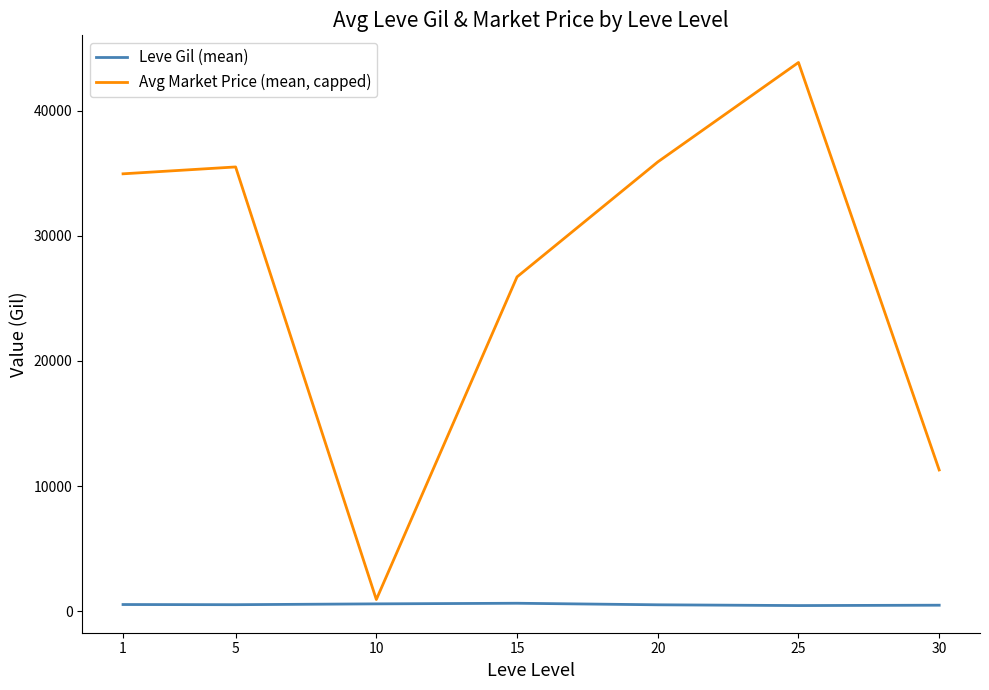

How many interior local peaks does the Avg Market Price (mean, capped) series have?

2